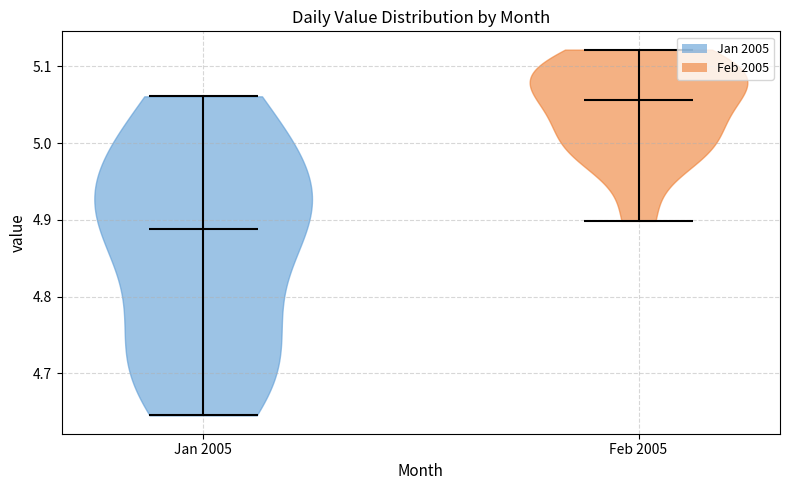

What is the highest point the violin for Jan 2005 reaches on the y-axis? The values are not printed on the chart, so give them approximately, as read against the axis.

5.06